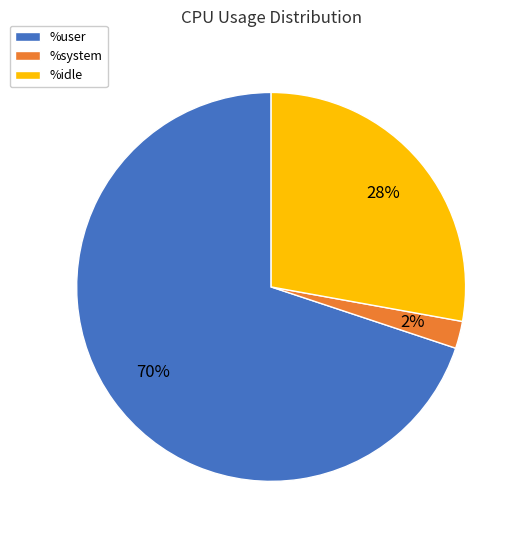

Rank the categories by value from highest to lowest.

%user, %idle, %system